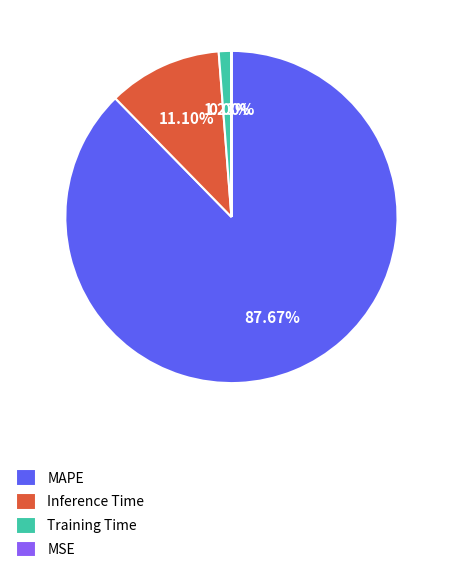

What is the largest slice in the pie chart?

MAPE